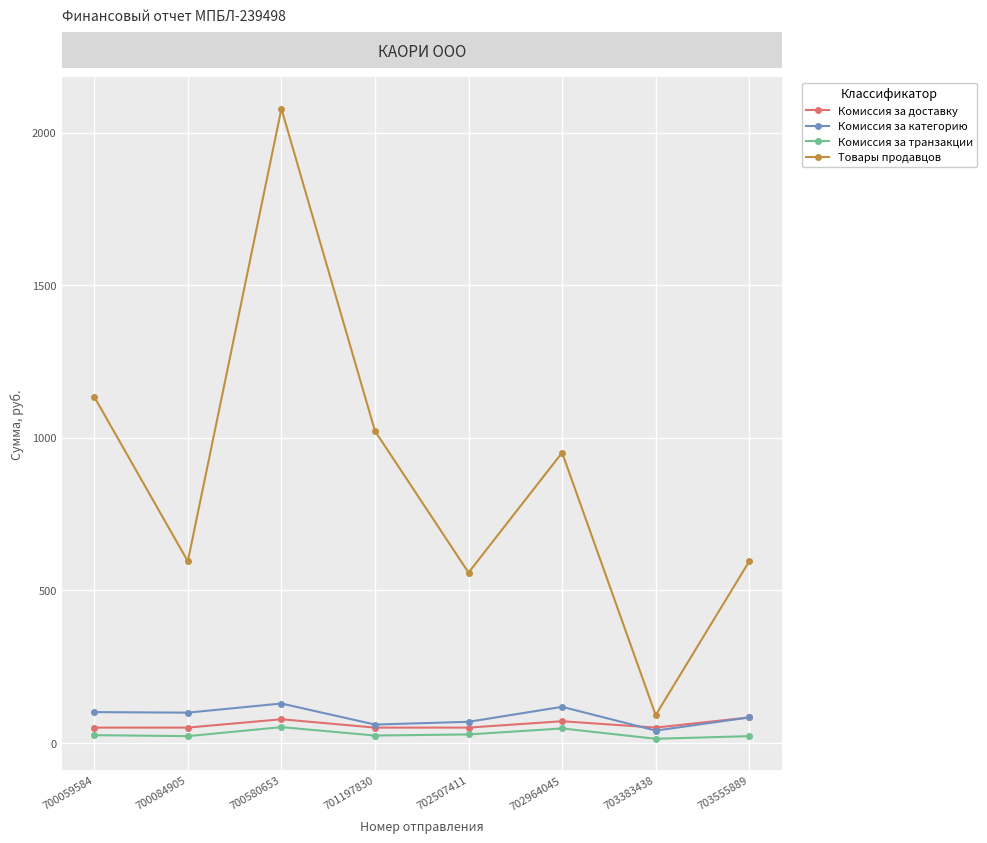

At which category is the sum across all series the highest?

700580653